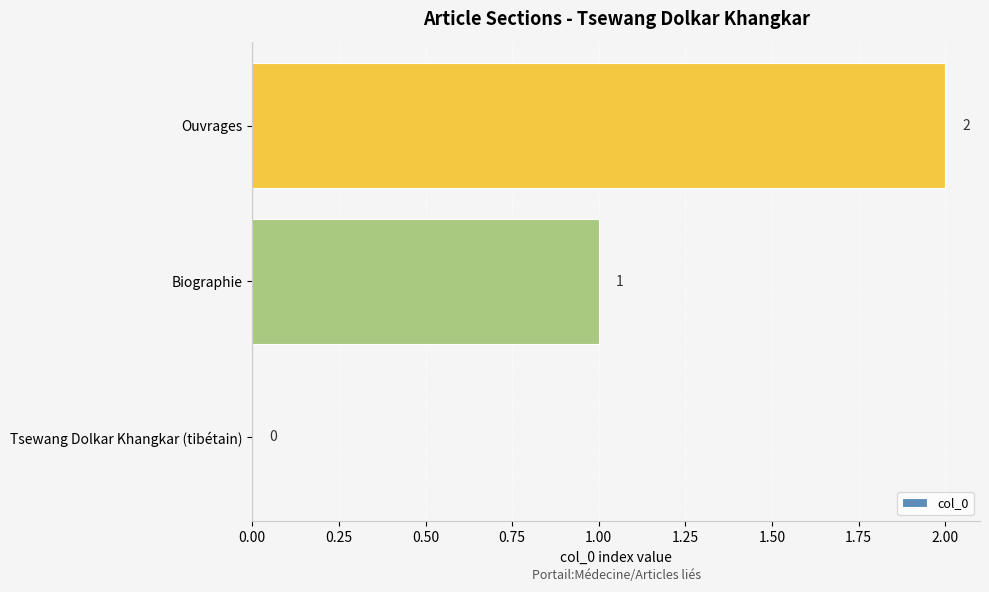

True or false: the data shows 2 at Ouvrages.

True